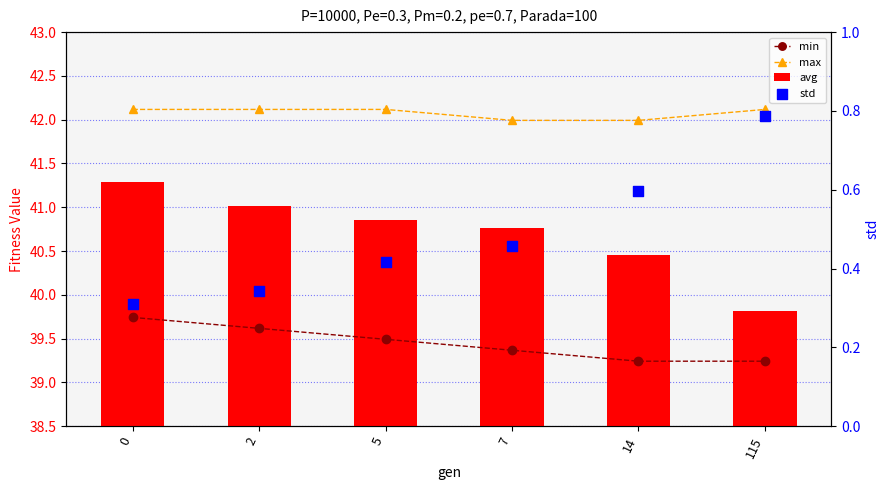

What is the total value across all series at 7?

122.6